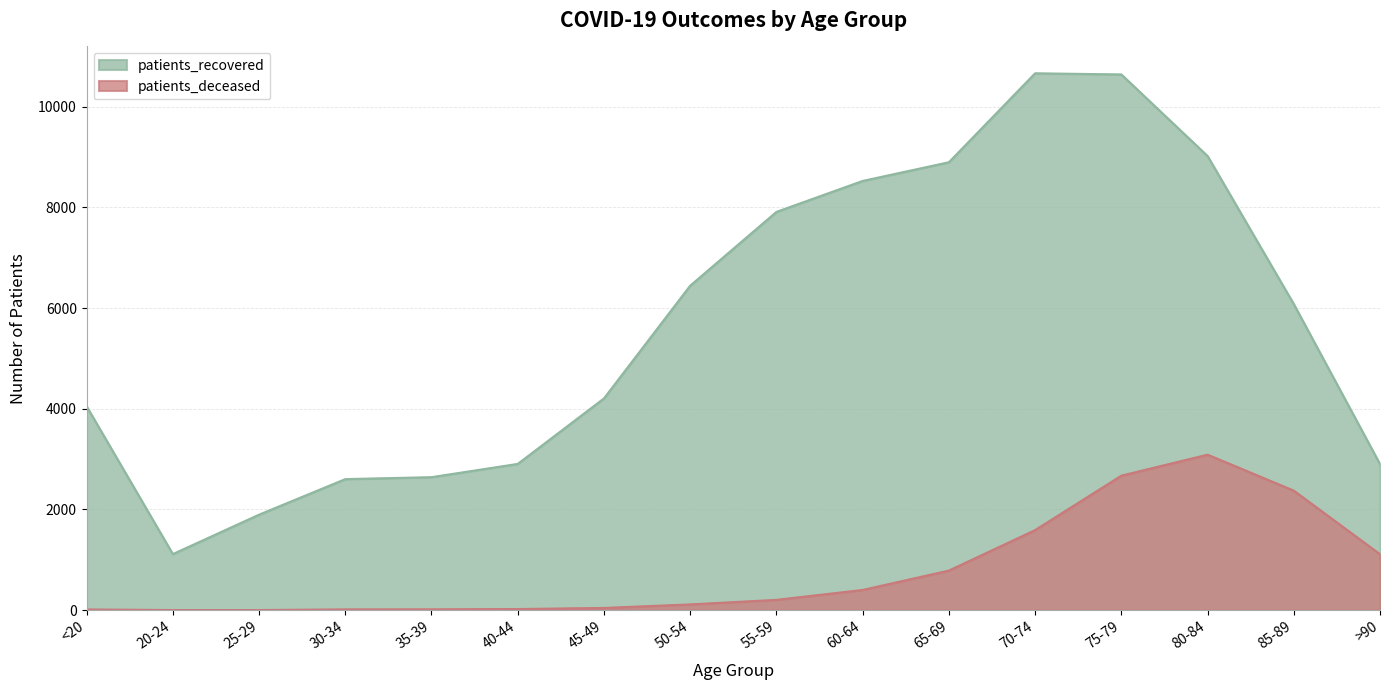

What is the value of the patients_recovered point at the 9th from the left?

7910